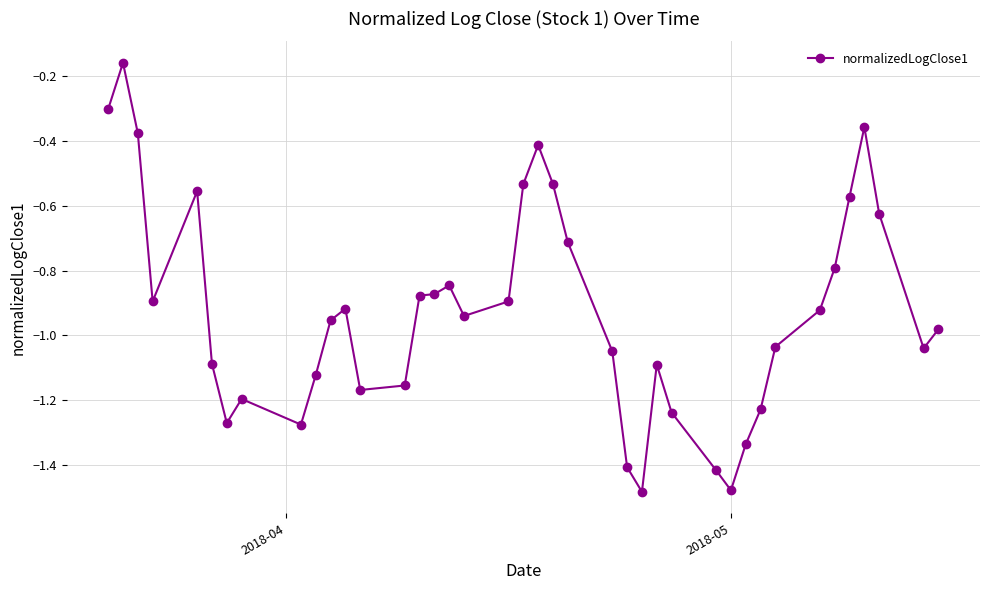

What is the difference between the maximum and minimum values?

1.3